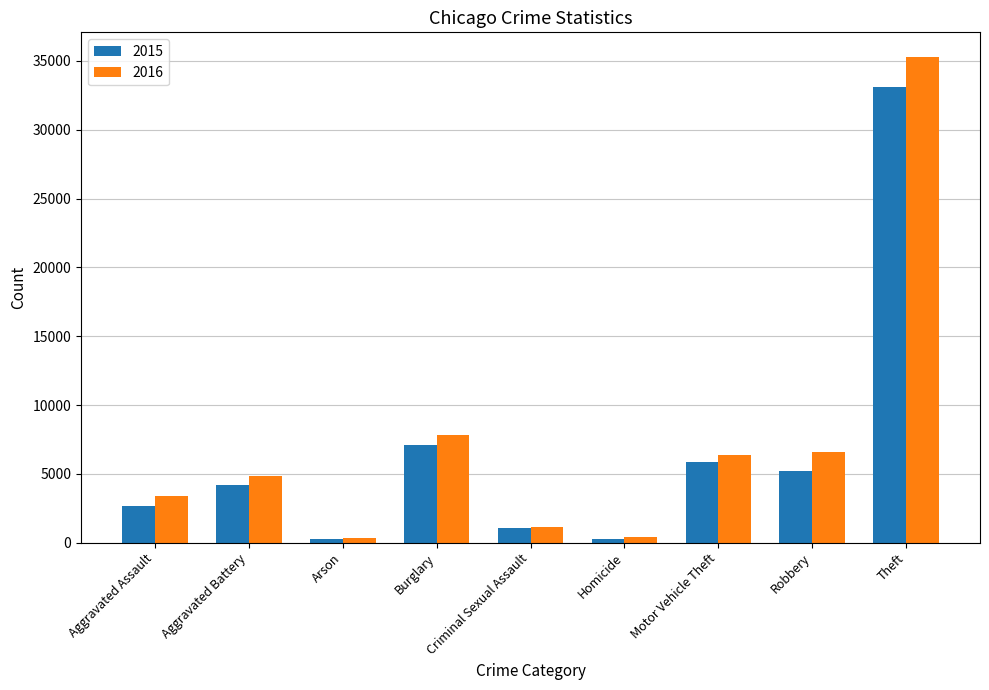

How many bars are there in each group?

2